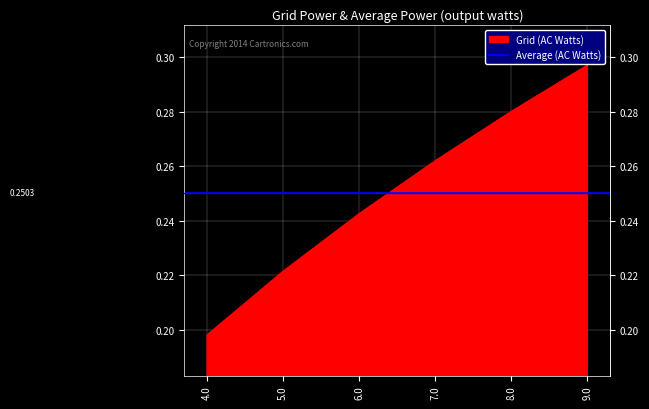

True or false: the data shows 0.3 at 7.0.

True